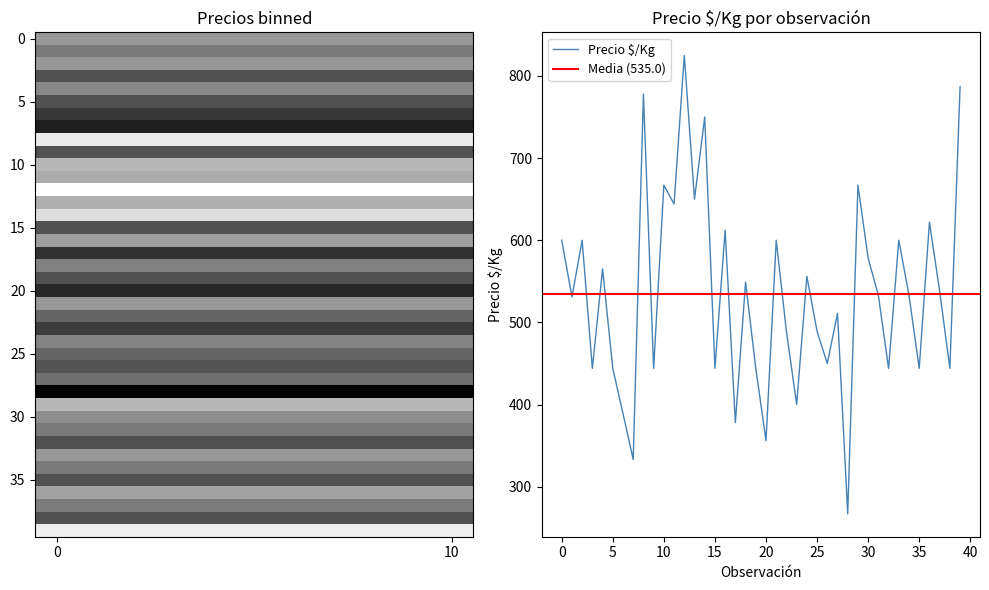

What is the difference between the maximum and minimum values?

558